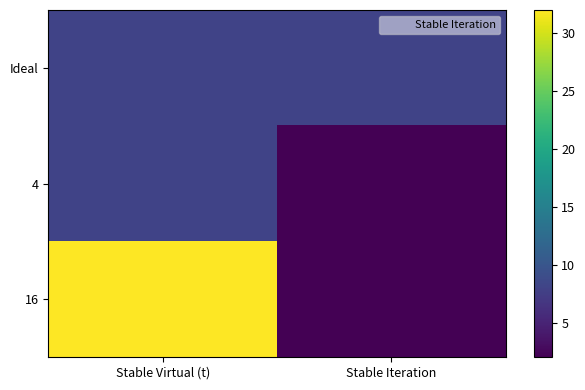

What is the greatest value displayed?

32